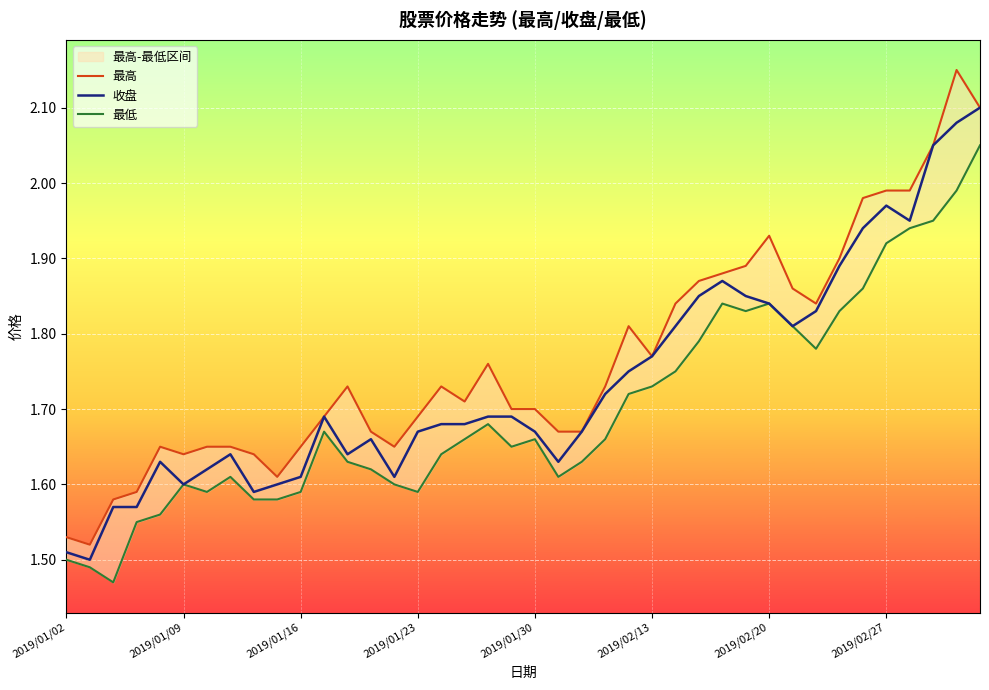

Between 17 and 26, which series saw the biggest shift?

最高